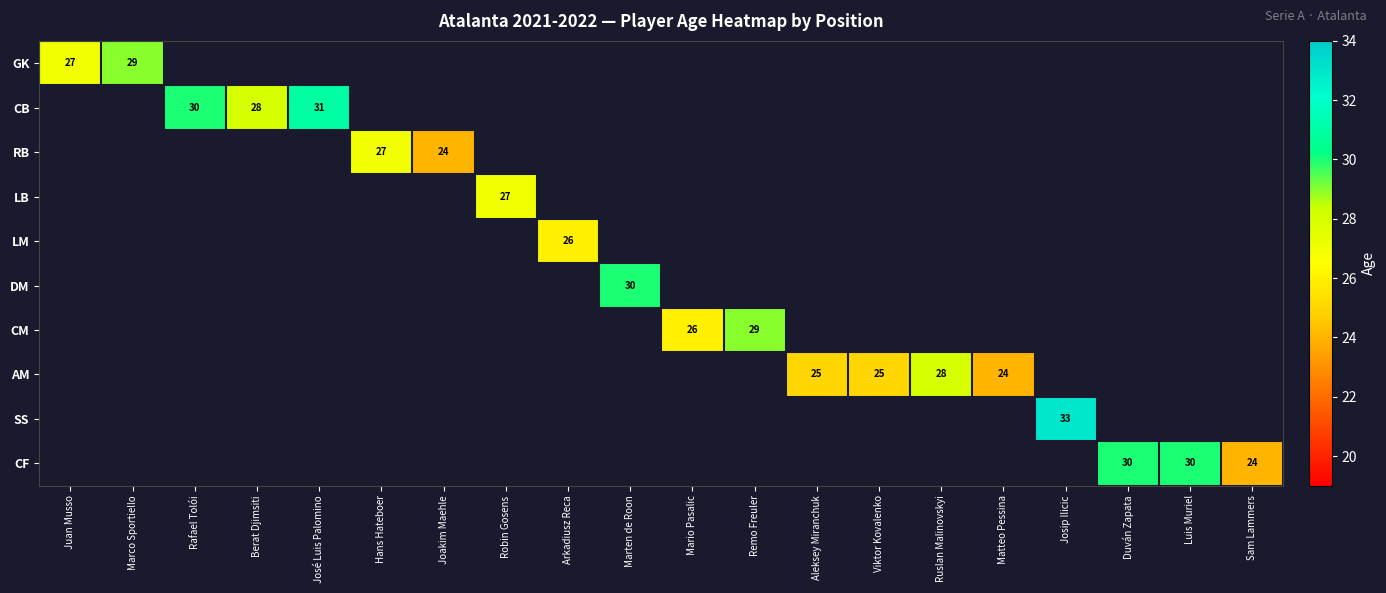

What is the greatest value displayed?

33.0